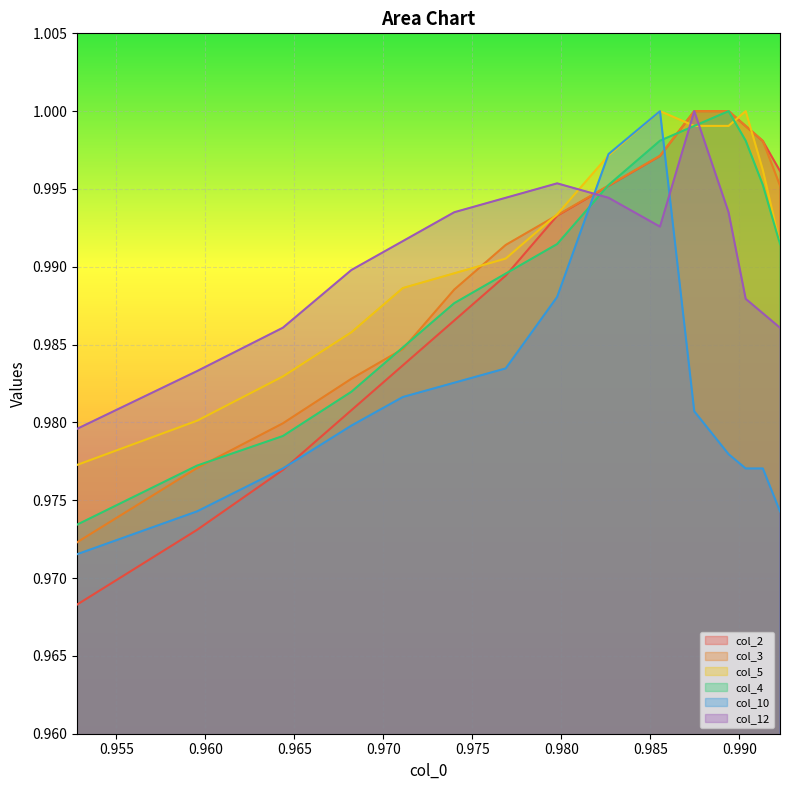

What is the value of the col_2 point at the 5th from the left?

1.0